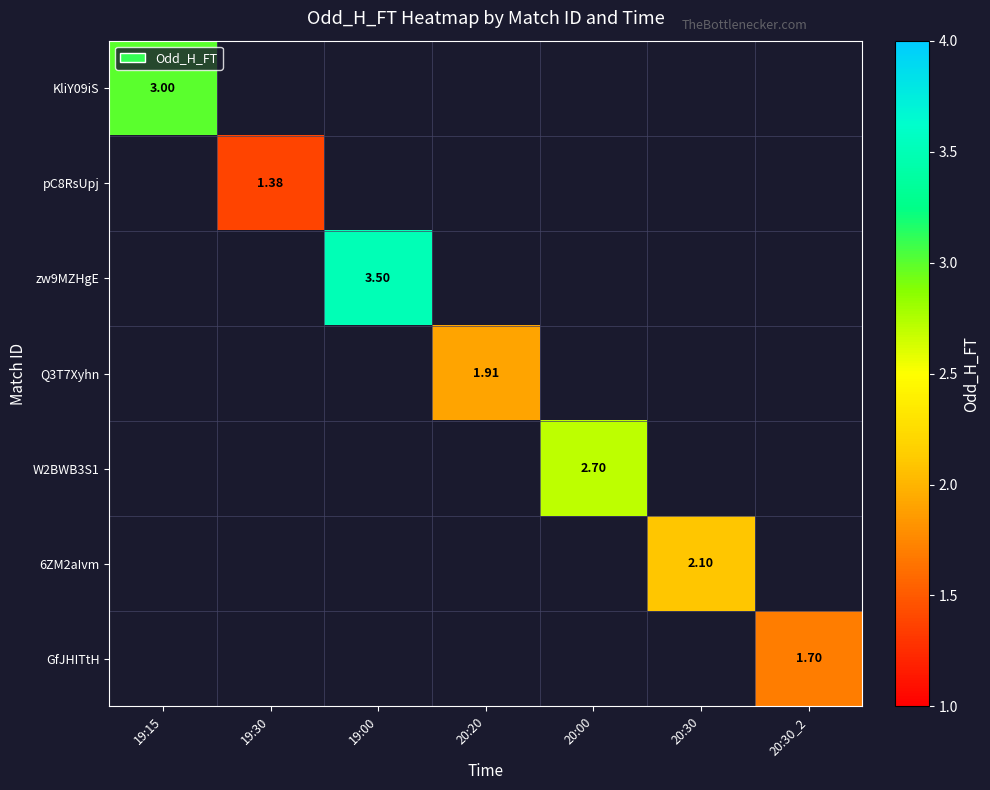

Between 19:30 and 20:30, which is larger?

20:30